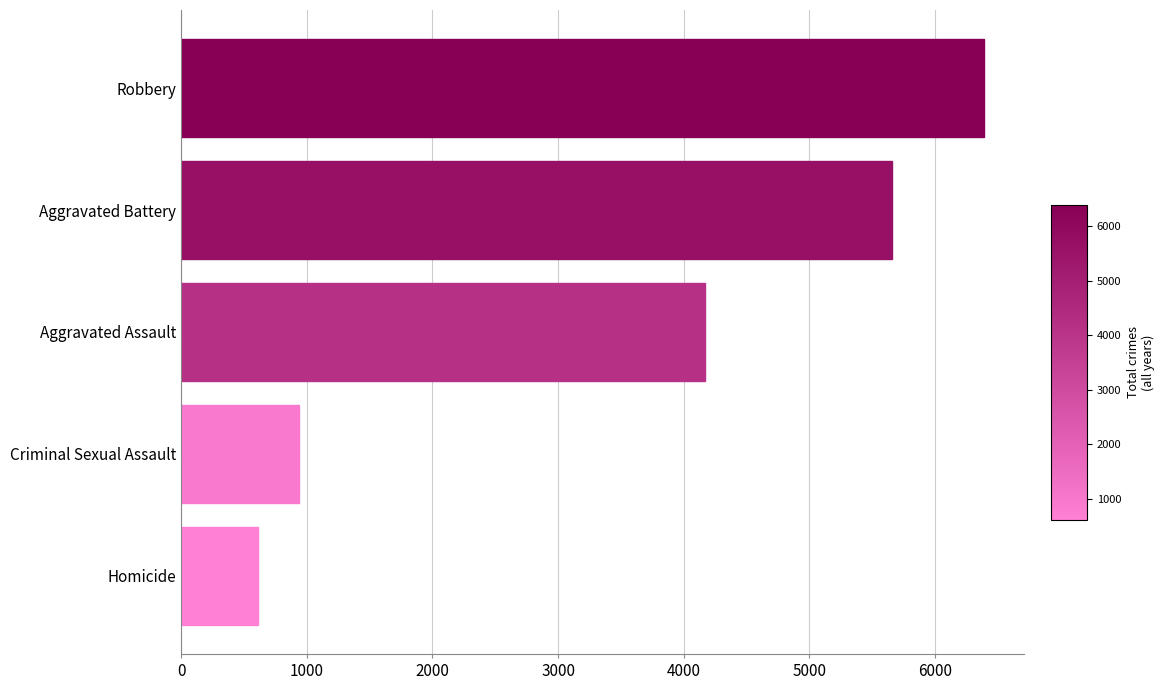

At which category does the chart reach its peak across all series?

Robbery